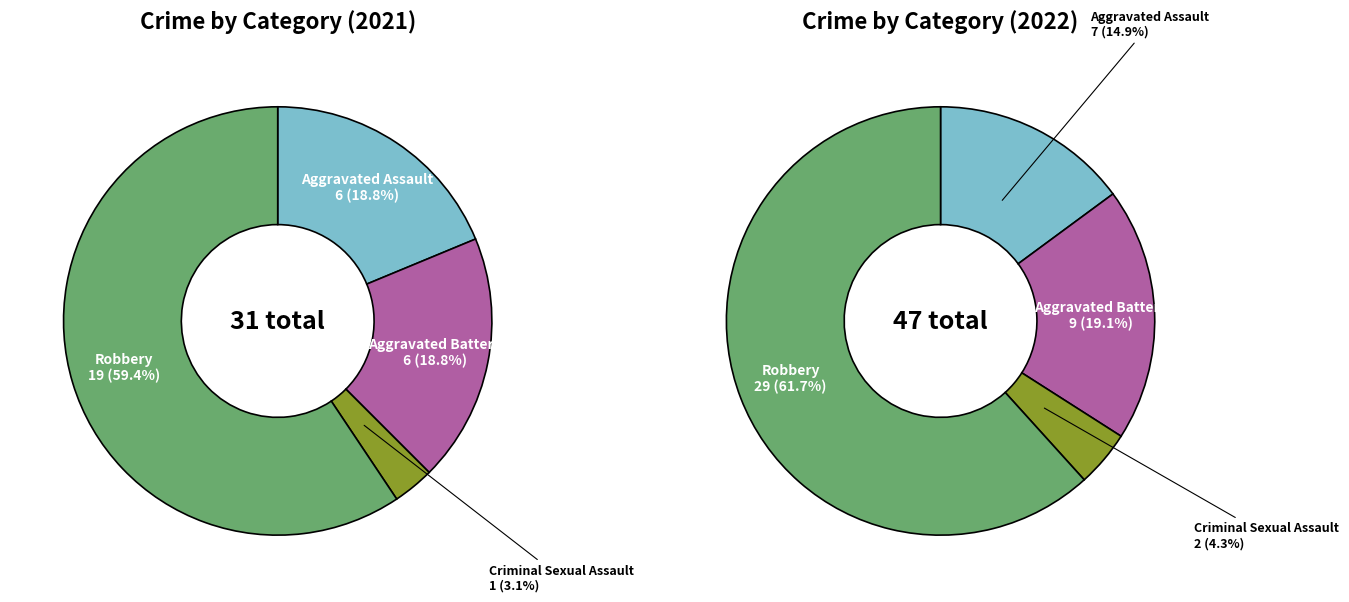

What is the smallest slice in the pie chart?

2